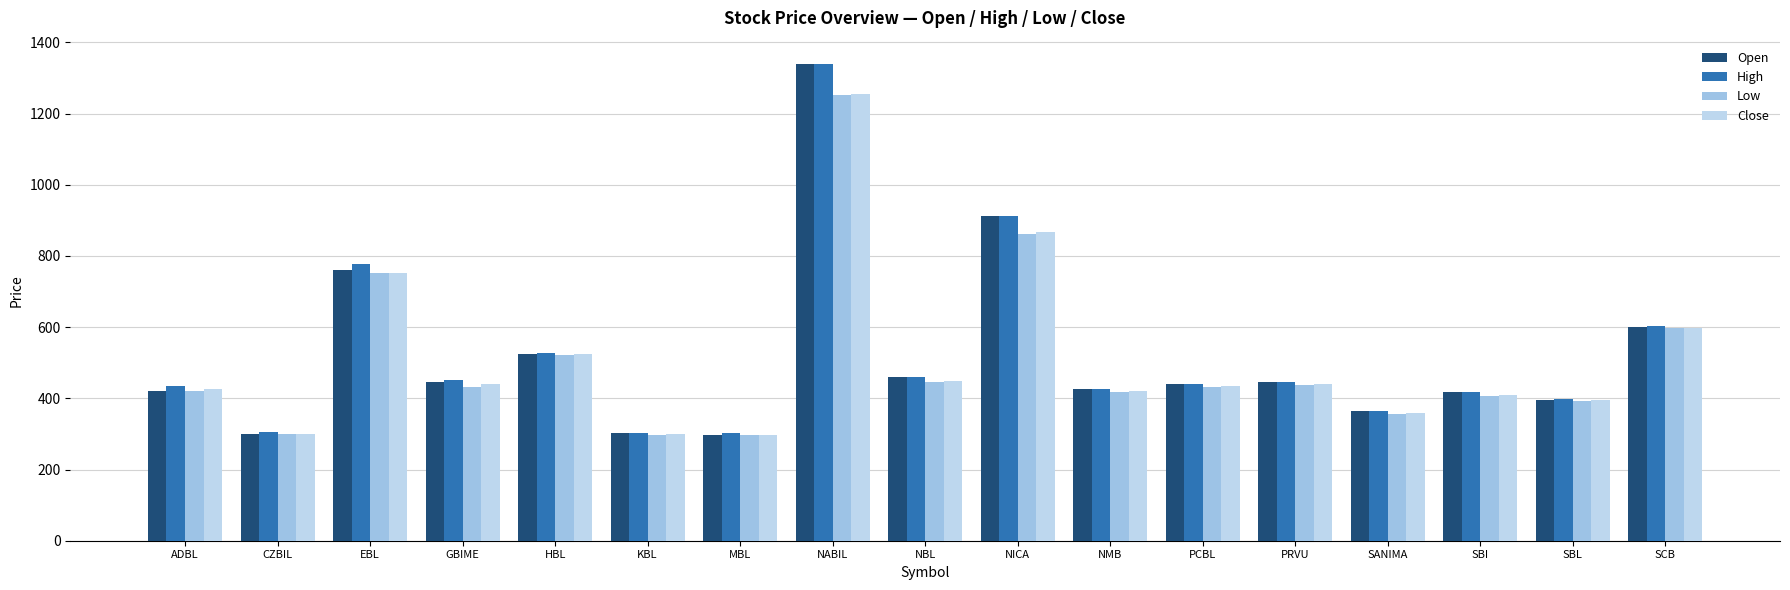

What is the value of the Low bar at the 15th from the left?

408